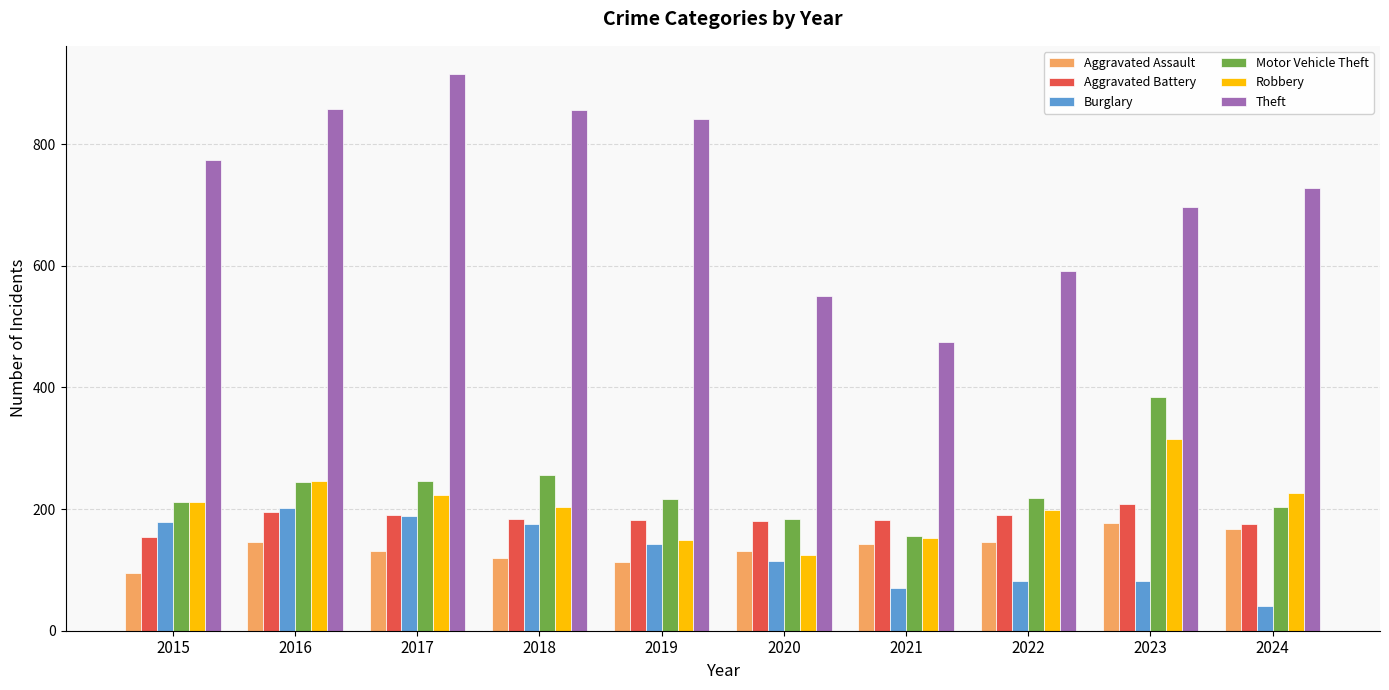

Which category has the highest value in the Motor Vehicle Theft series?

2023